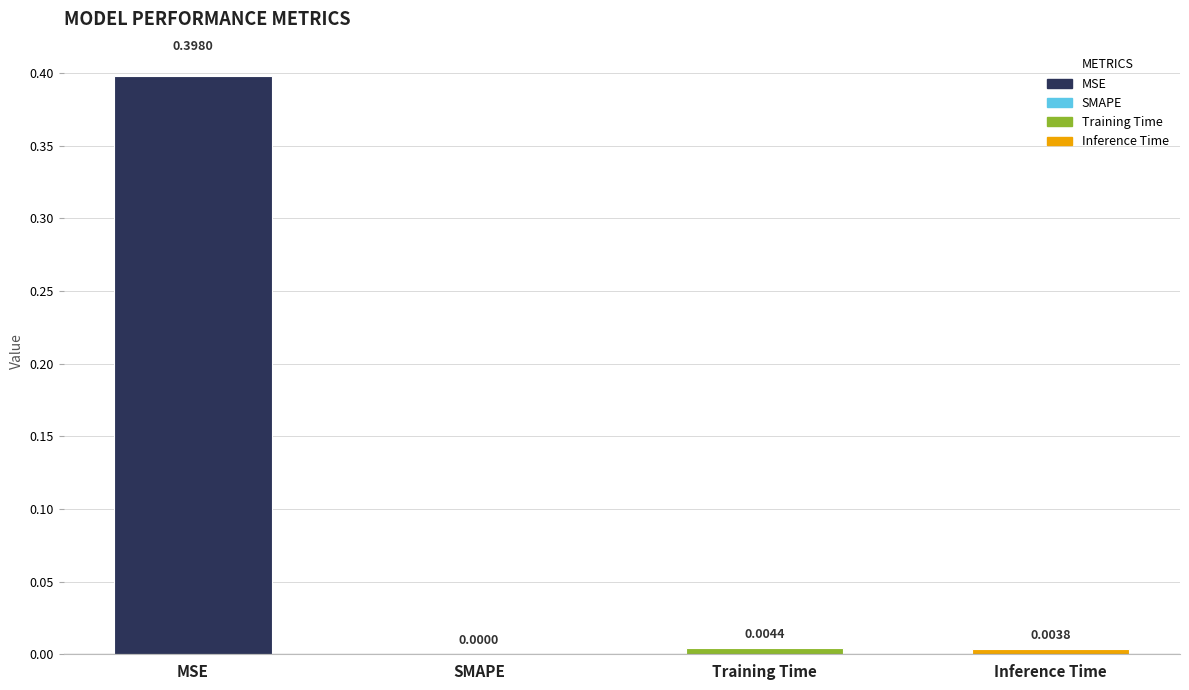

What is the change in value from MSE to Training Time?

-0.4